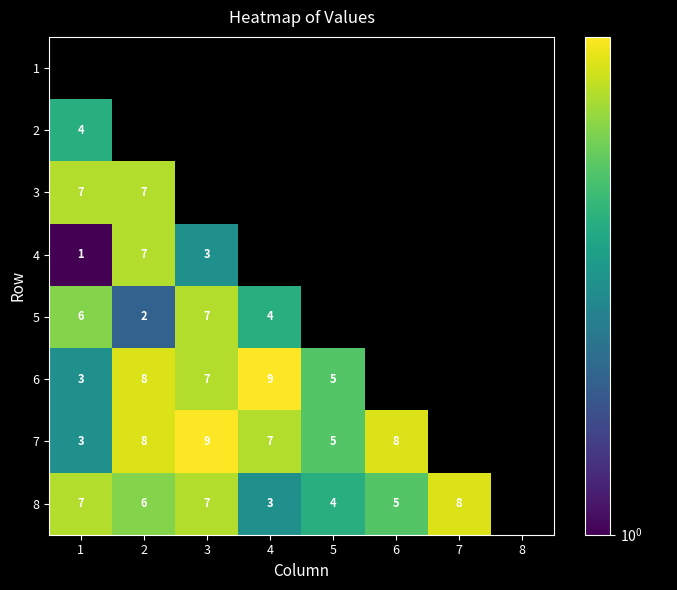

What is the sum of the 7 values at 4 and 7?

7